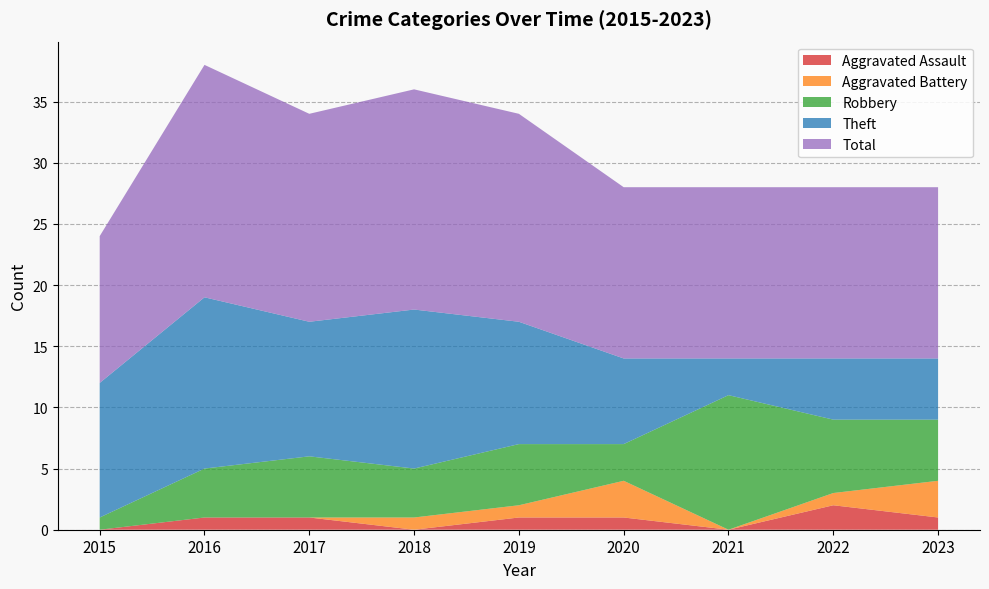

At which category does Theft reach its first local peak?

2016